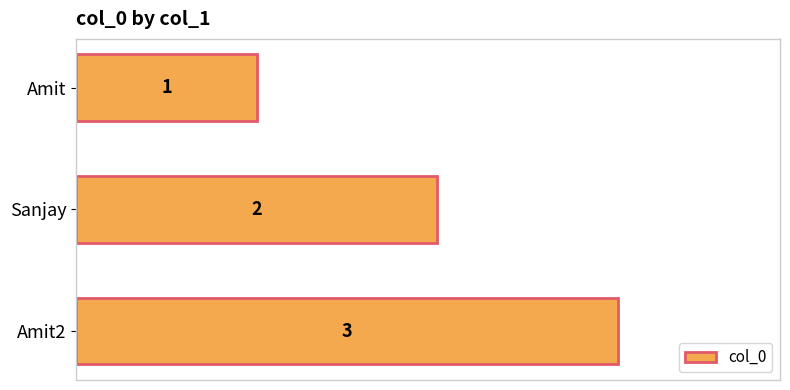

Rank the categories by value from lowest to highest.

Amit, Sanjay, Amit2